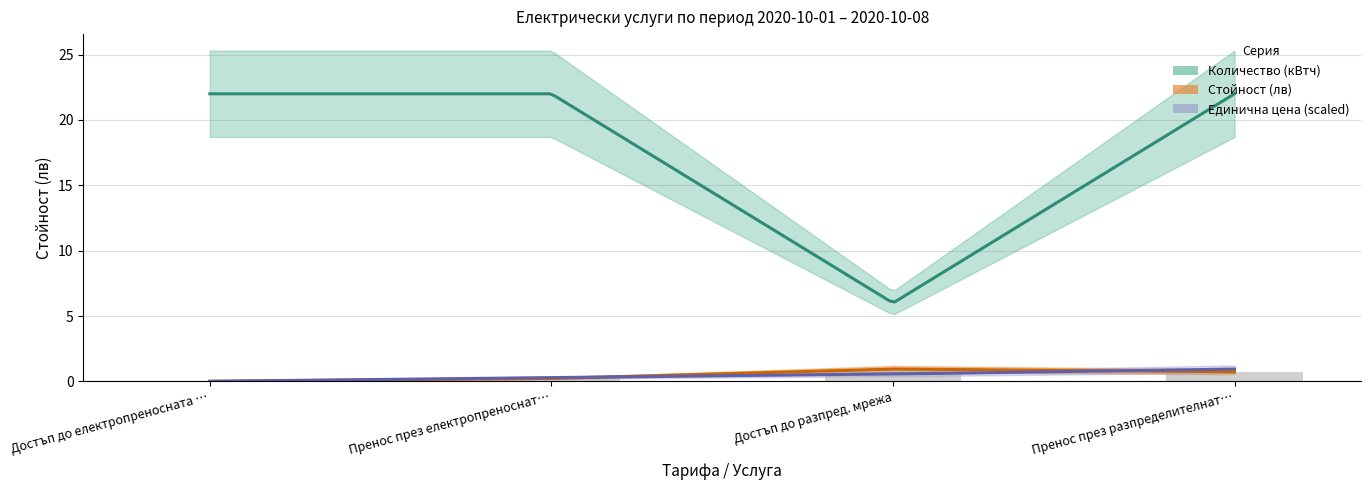

The value of Единична цена at Достъп до електропреносната мрежа is 0.0. True or false?

False